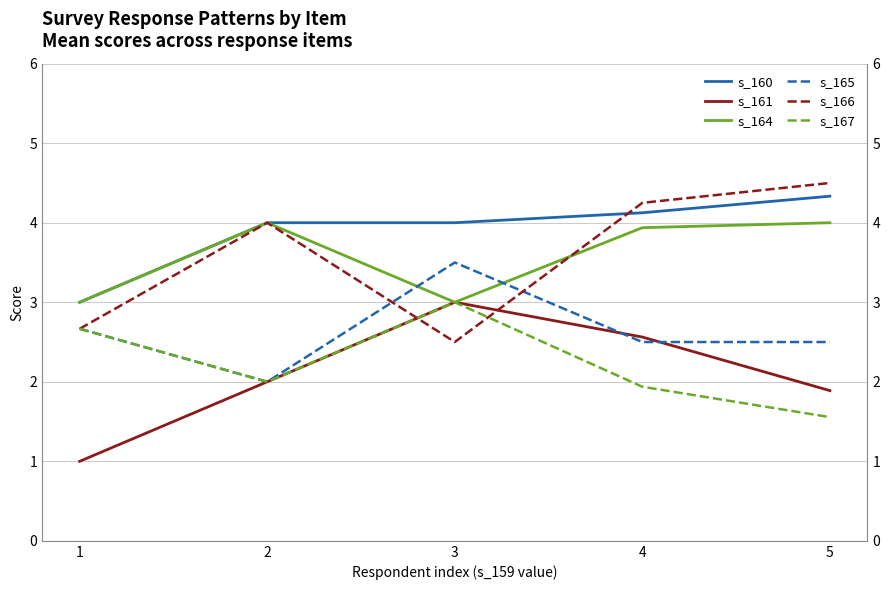

In s_165, how many points are lower than both neighbors (excluding endpoints)?

1